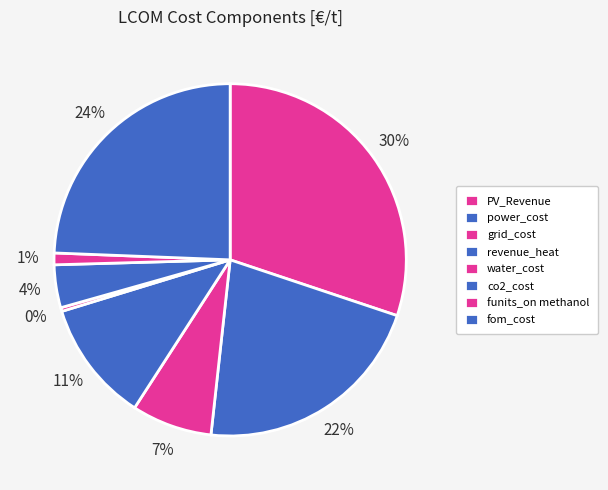

How many segments does this pie chart have?

8